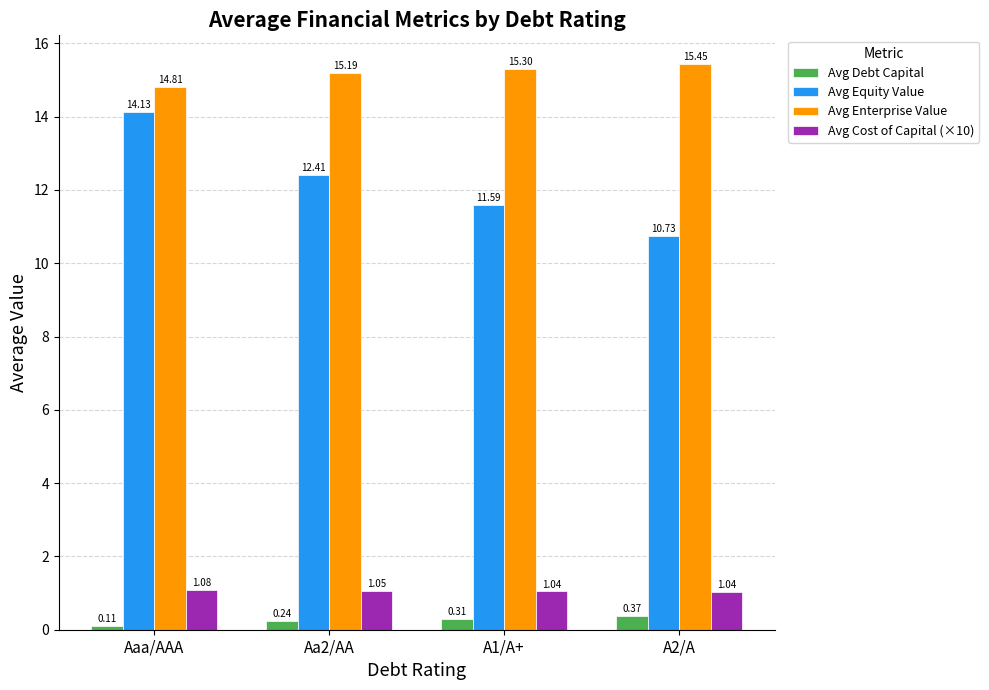

Is the value of Avg Enterprise Value at Aa2/AA greater than the value of Avg Equity Value at Aa2/AA?

Yes